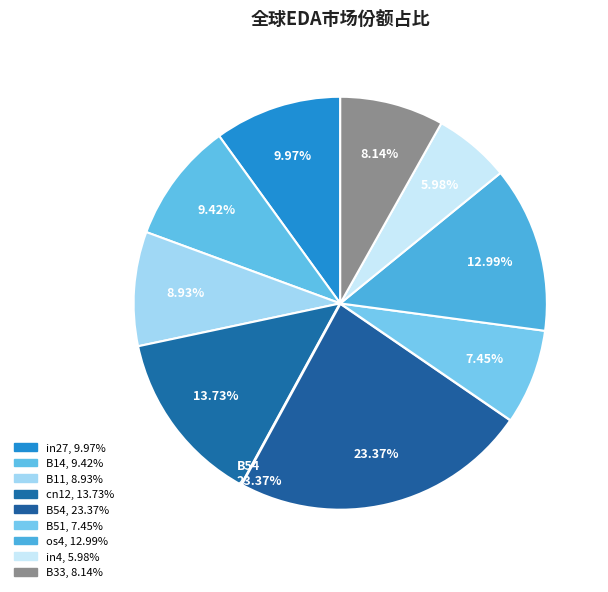

Combined, do B33 and B11 account for over 50%?

No